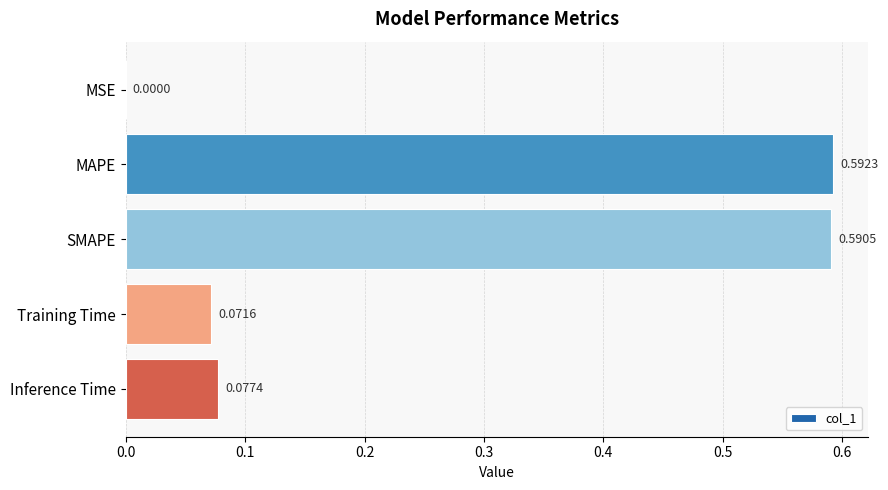

Which has a higher value, Training Time or Inference Time?

Inference Time